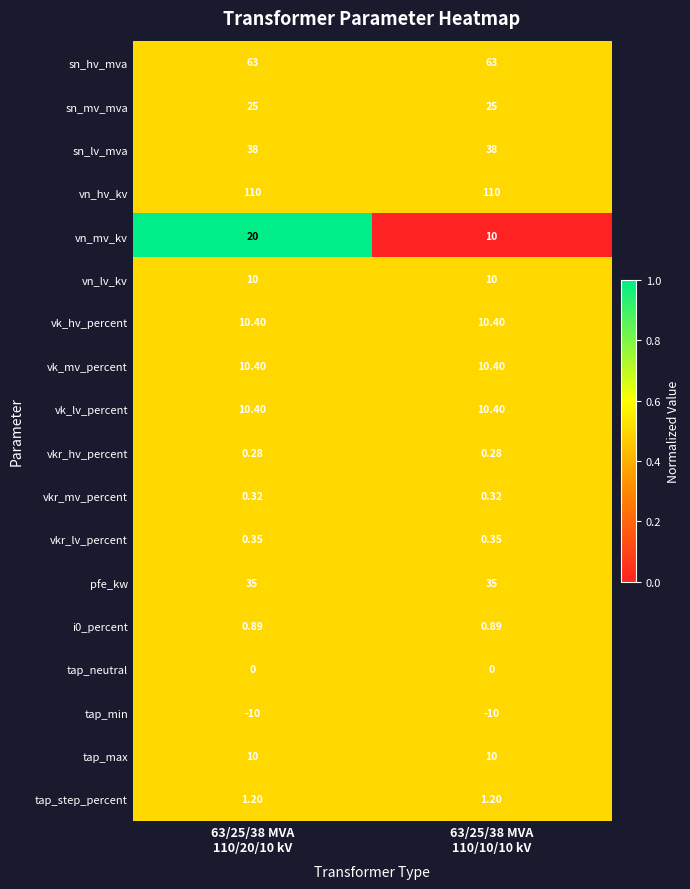

Which series has the largest range (max minus min)?

vn_mv_kv